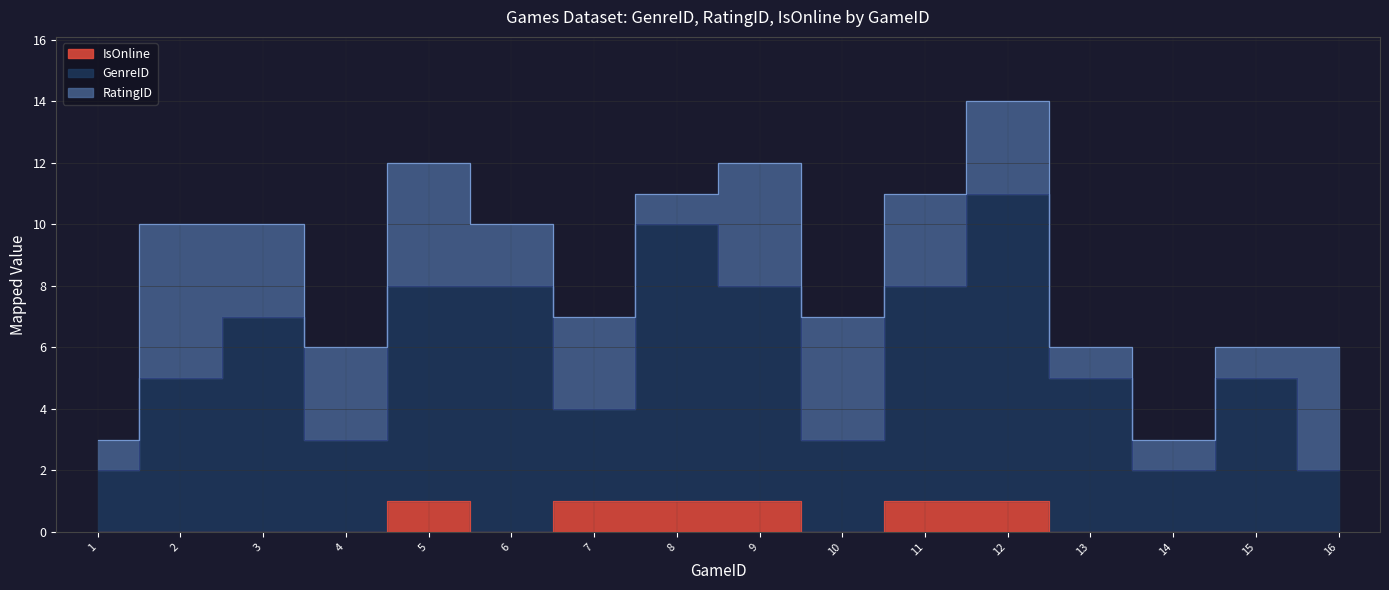

What is the approximate value of GenreID at 8?

10